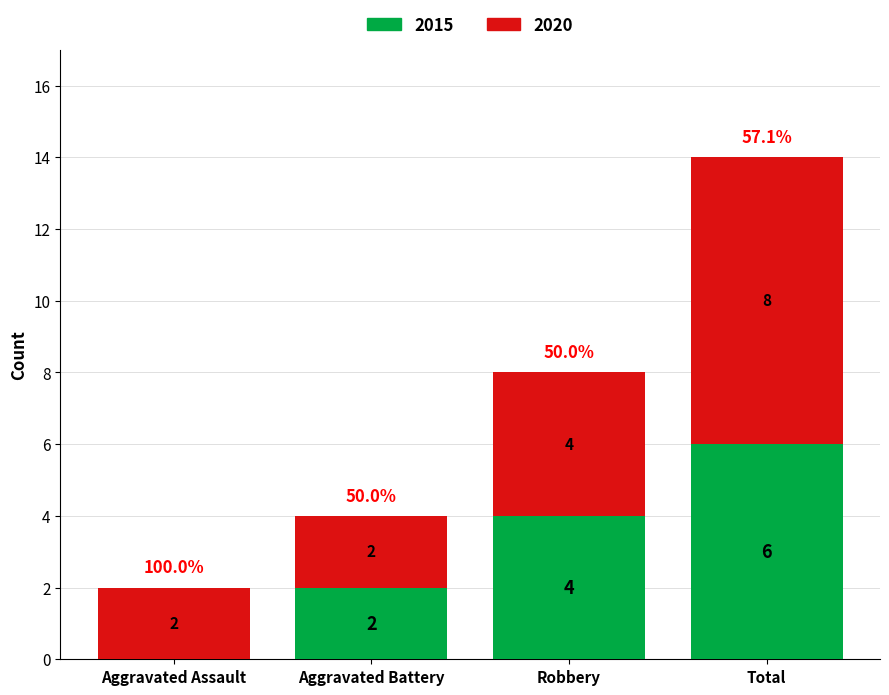

Are the bars grouped side by side (vs. stacked)?

No